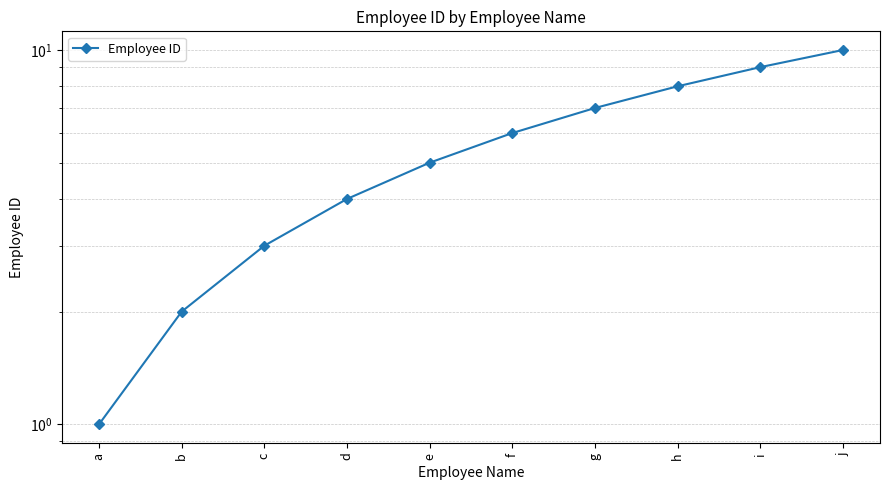

At which label does the data first exceed 6?

g